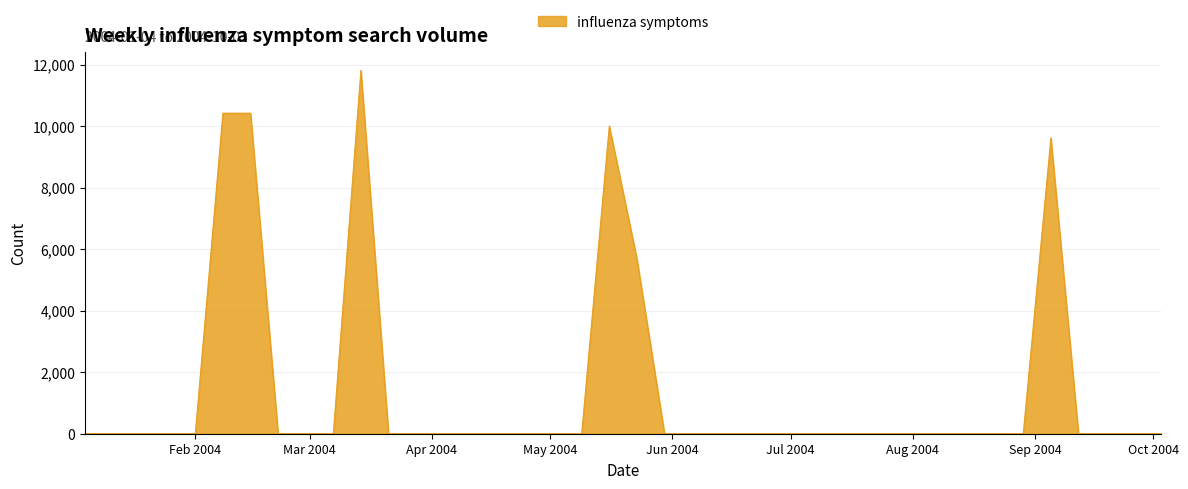

What is the difference between the maximum and minimum values?

11815.7